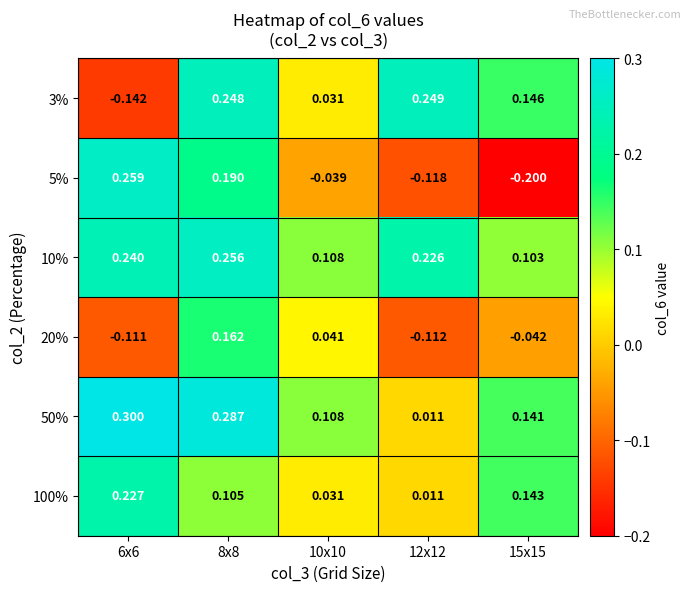

Is the value of 20% at 6x6 greater than the value of 3% at 10x10?

No